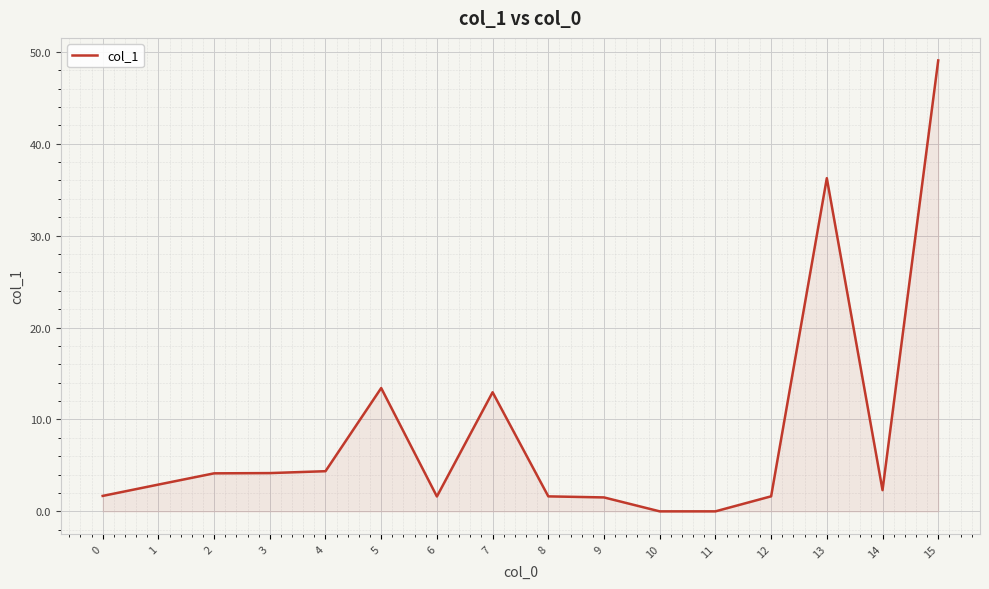

What is the difference between the values at 8 and 7?

11.3